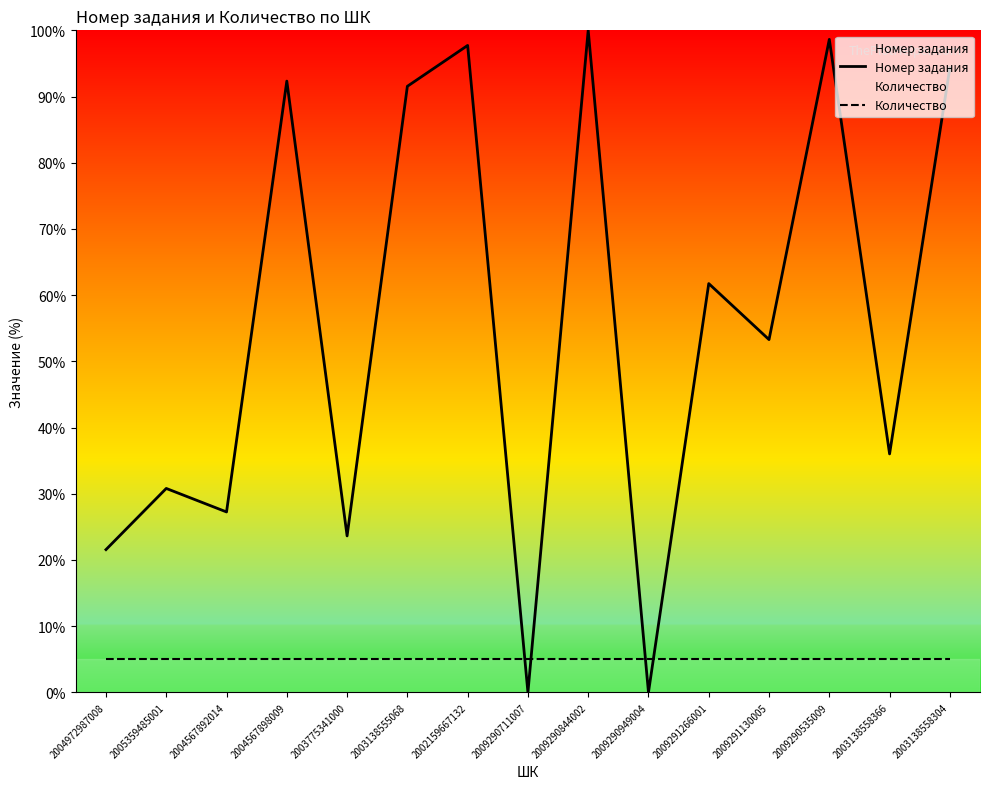

Which category has the highest value across all series?

2009290844002